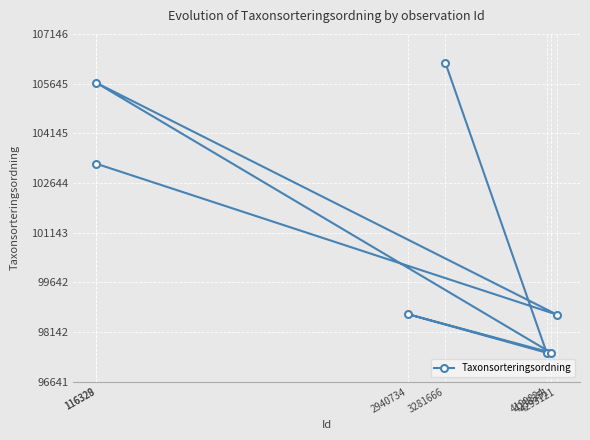

Is it true that the value at 4199824 is 97517?

True